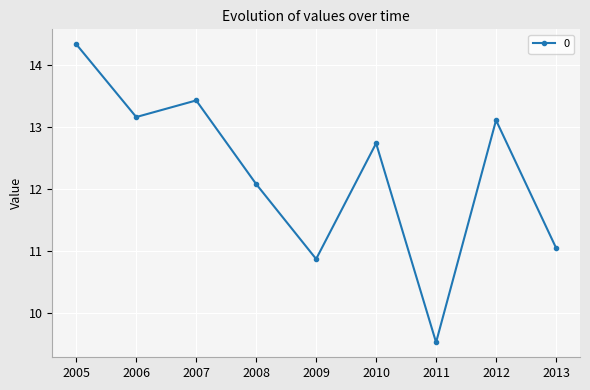

The chart shows a value of 14.3 at 2005. True or false?

True